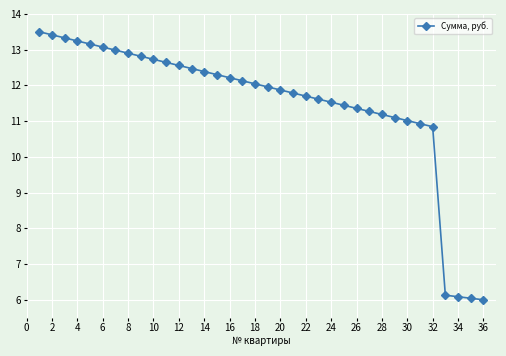

What is the difference between the maximum and second lowest values?

7.5